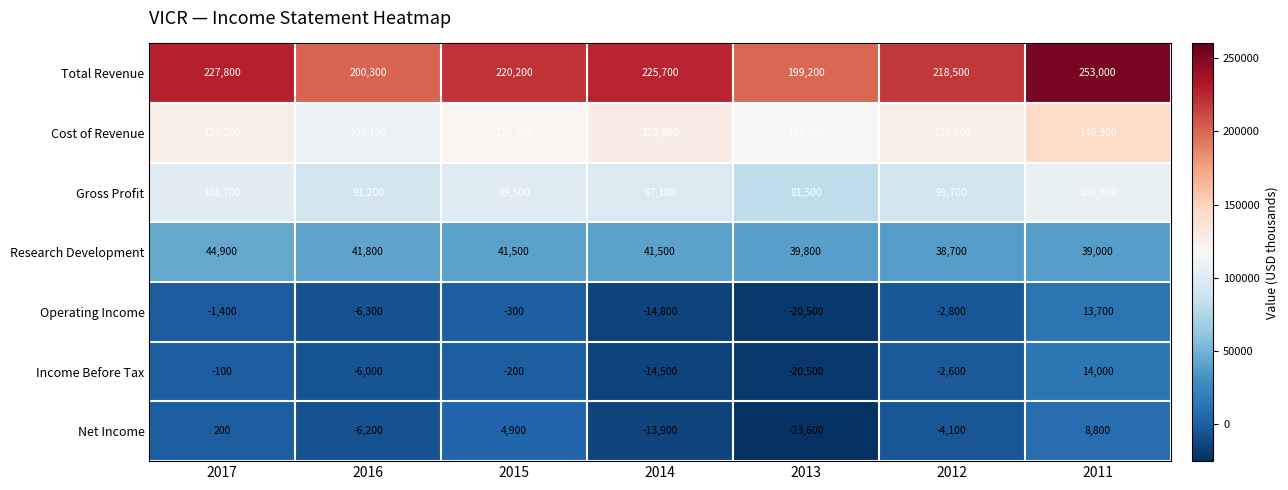

At 2015, list the series in order from largest to smallest.

Total Revenue, Cost of Revenue, Gross Profit, Research Development, Net Income, Income Before Tax, Operating Income